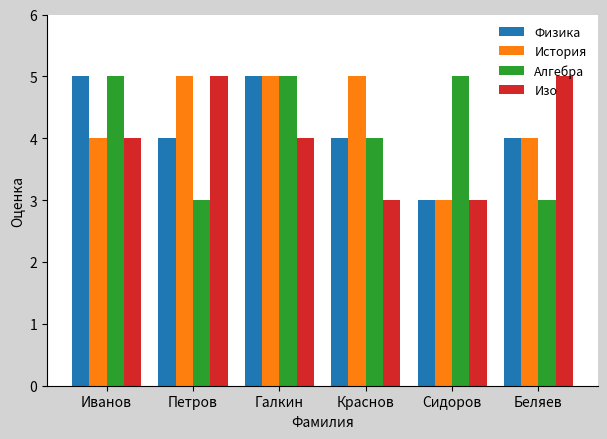

Reading right to left, what are all the values shown in this chart?

Физика: 4	3	4	5	4	5
История: 4	3	5	5	5	4
Алгебра: 3	5	4	5	3	5
Изо: 5	3	3	4	5	4